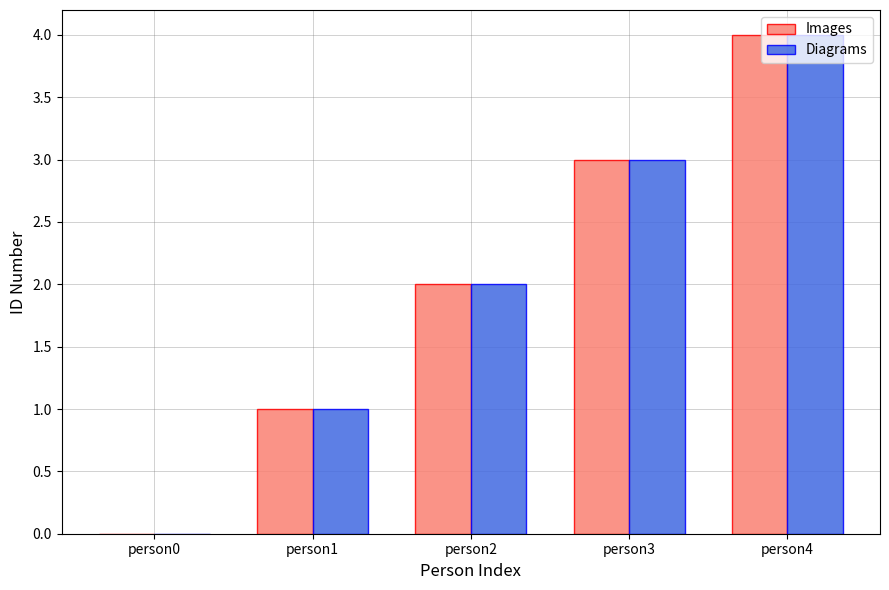

Where is Diagrams nearest to the value 2?

person2